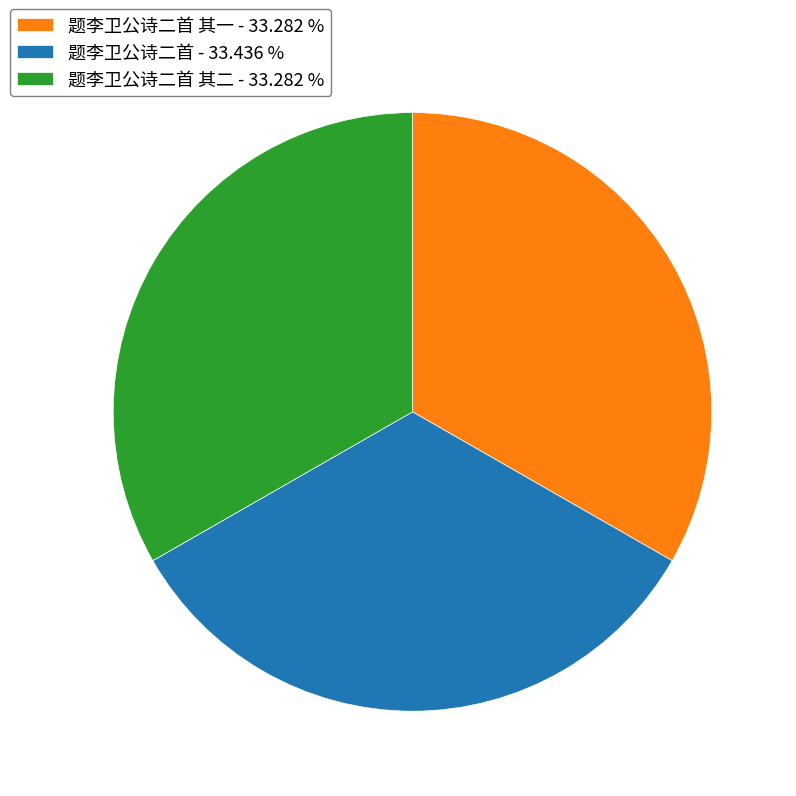

Do 题李卫公诗二首 其一 - 33.282 % and 题李卫公诗二首 - 33.436 % together represent more than half of the pie?

Yes